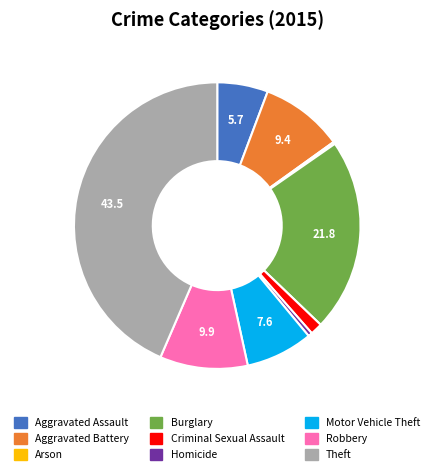

Is there a majority slice in this chart?

No